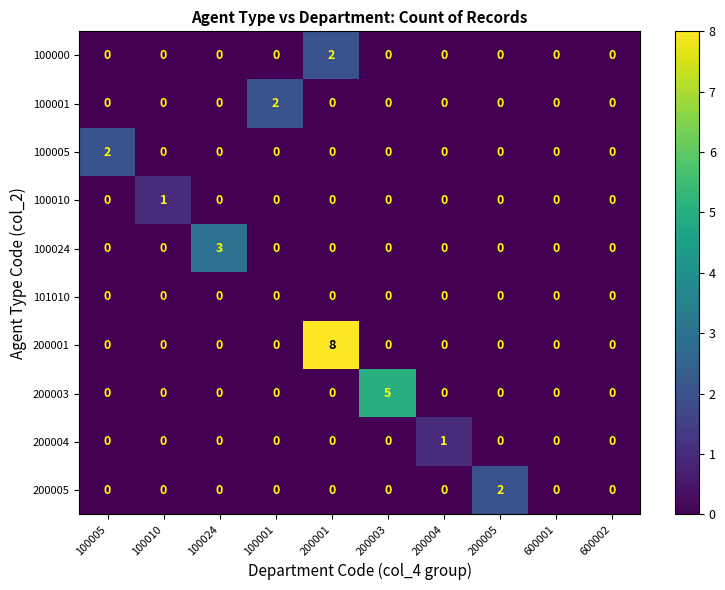

What is the maximum value shown in the chart?

8